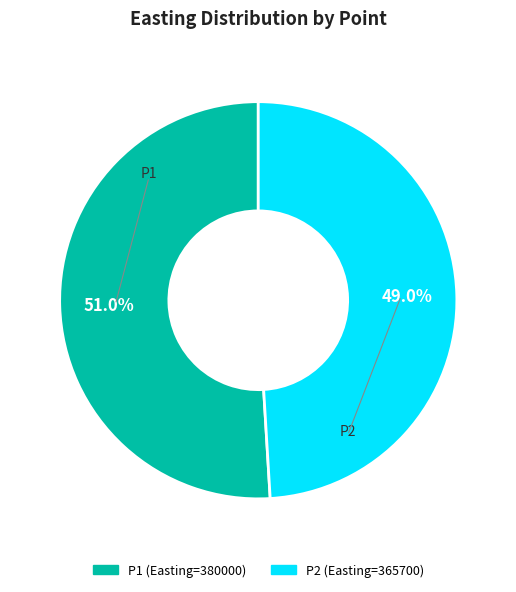

Which category accounts for the majority?

P1